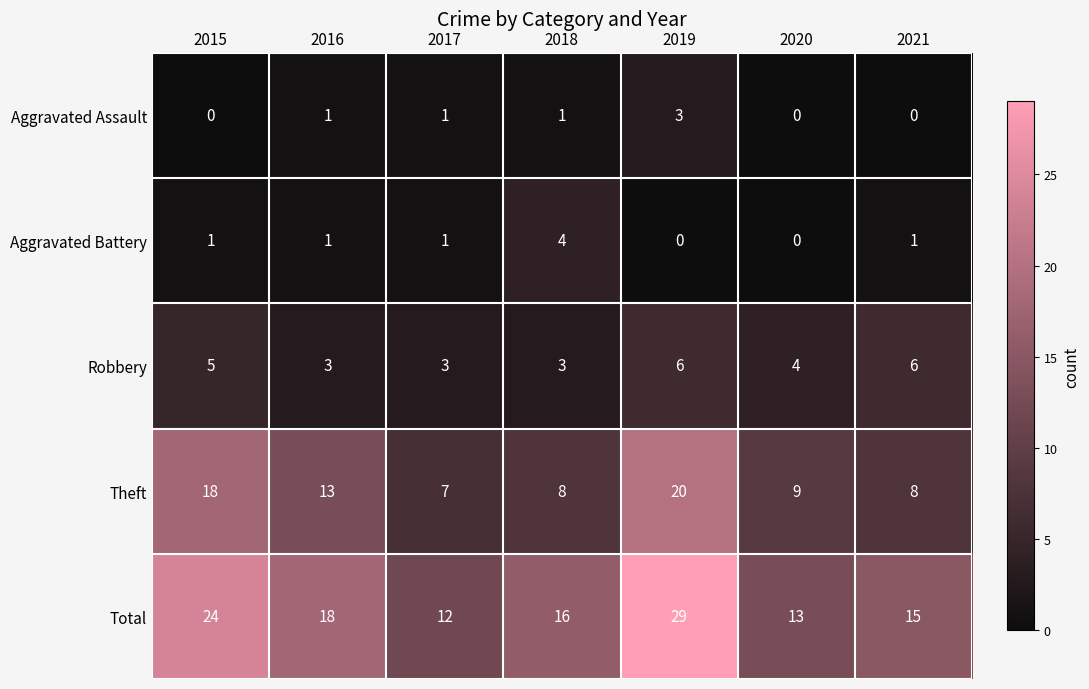

Where is Total nearest to the value 20?

2016